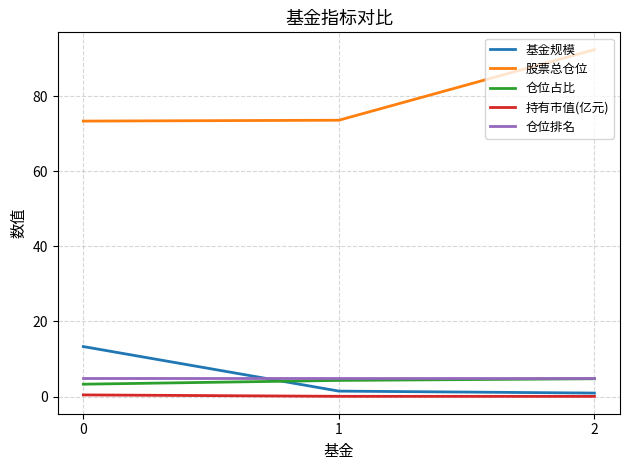

Is the value of 股票总仓位 at 2 greater than the value of 仓位占比 at 1?

Yes